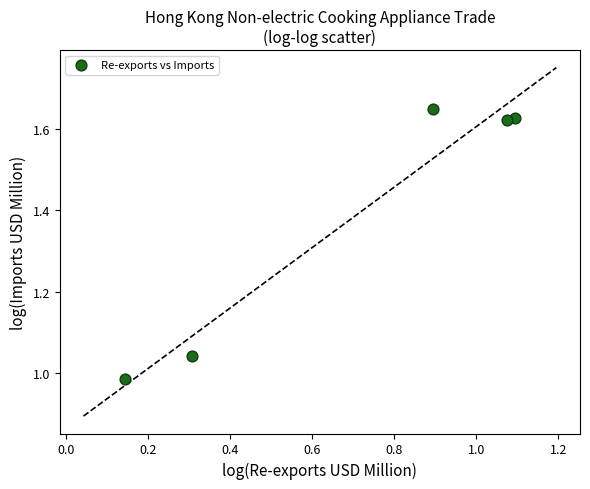

What is the average X value?

0.7